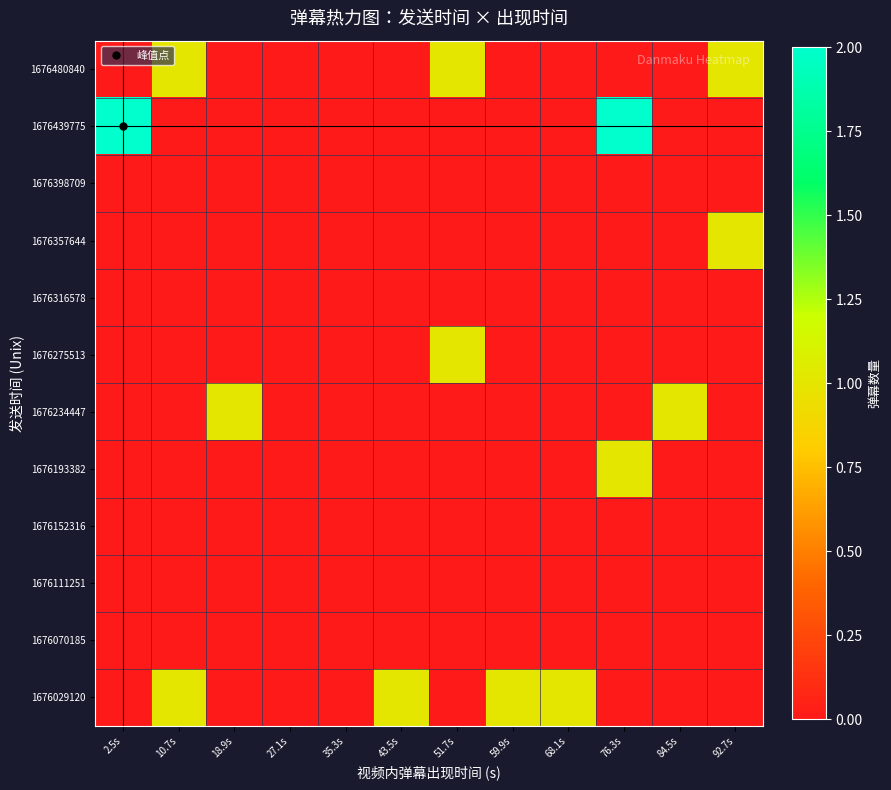

Rank the series by their maximum value, from lowest to highest.

1676070185, 1676111251, 1676152316, 1676316578, 1676398709, 1676029120, 1676193382, 1676234447, 1676275513, 1676357644, 1676480840, 1676439775